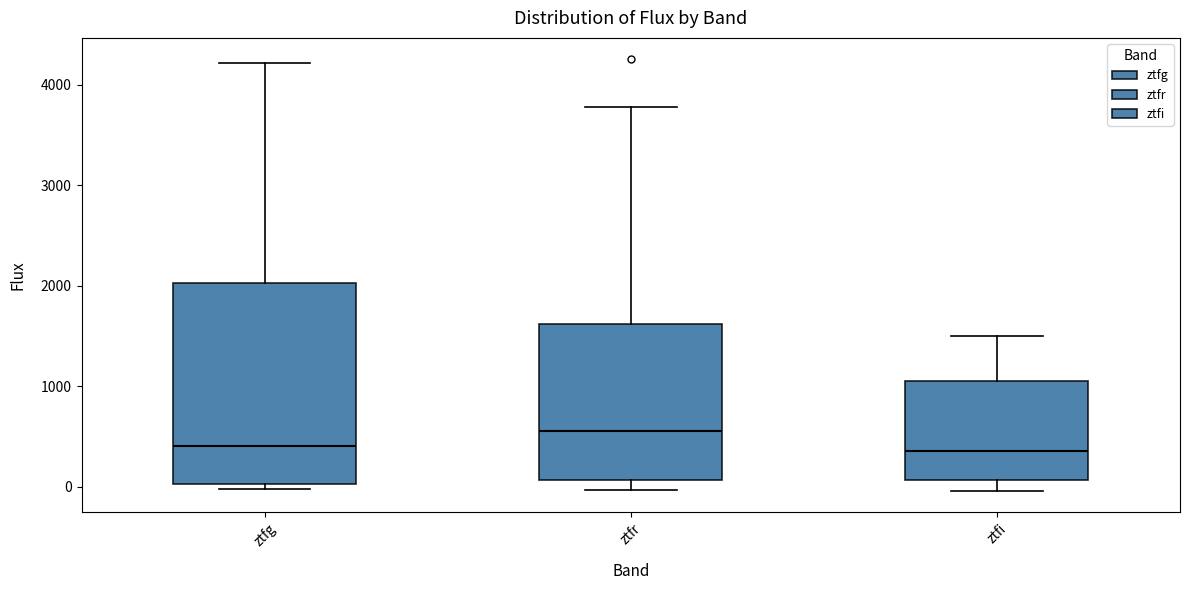

Reading left to right, transcribe this box plot: for each box, give where its median line is, the range the box spans, and where its two whiskers end, as read against the y-axis. The values are not printed on the chart, so give them approximately, as read against the axis.

ztfg: median 400, box 0 to 2000, whiskers 0 (just below the box's lower edge) to 4200
ztfr: median 600, box 100 to 1600, whiskers 0 to 3800
ztfi: median 400, box 100 to 1100, whiskers 0 to 1500